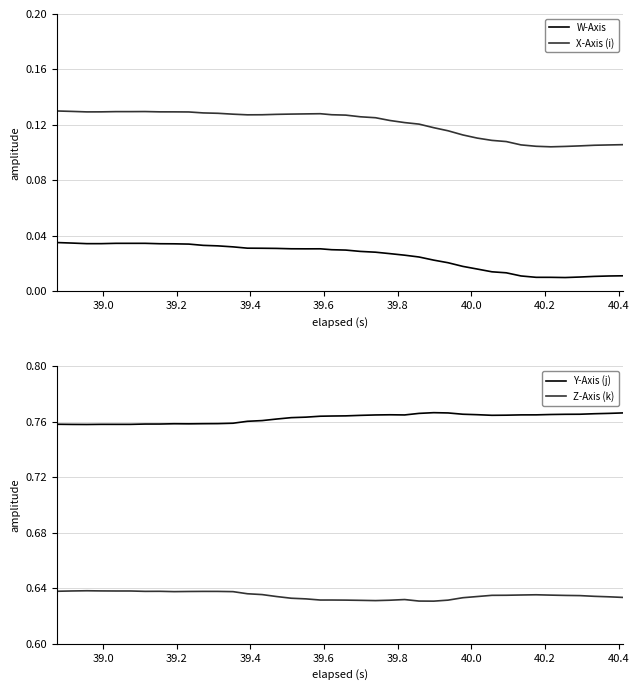

How many lines are shown in the chart?

4